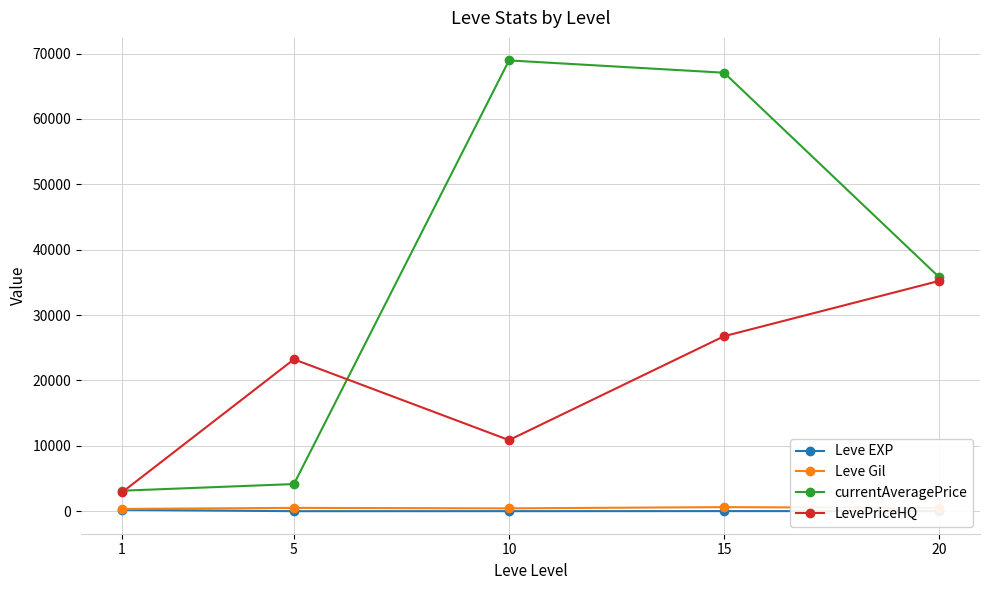

True or false: currentAveragePrice has more than 2 points higher than both neighbors.

False